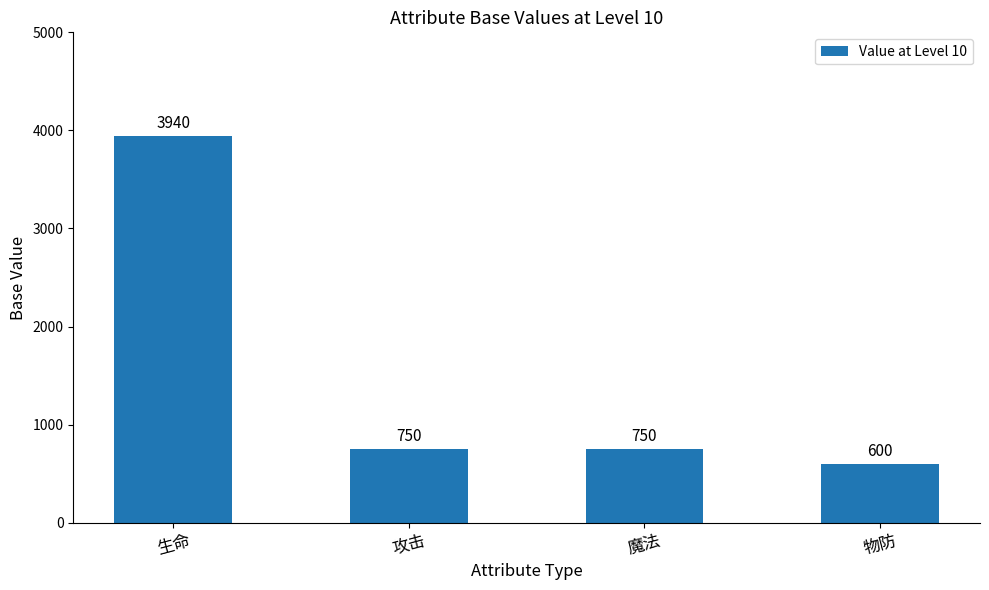

How many distinct data groups are displayed?

1